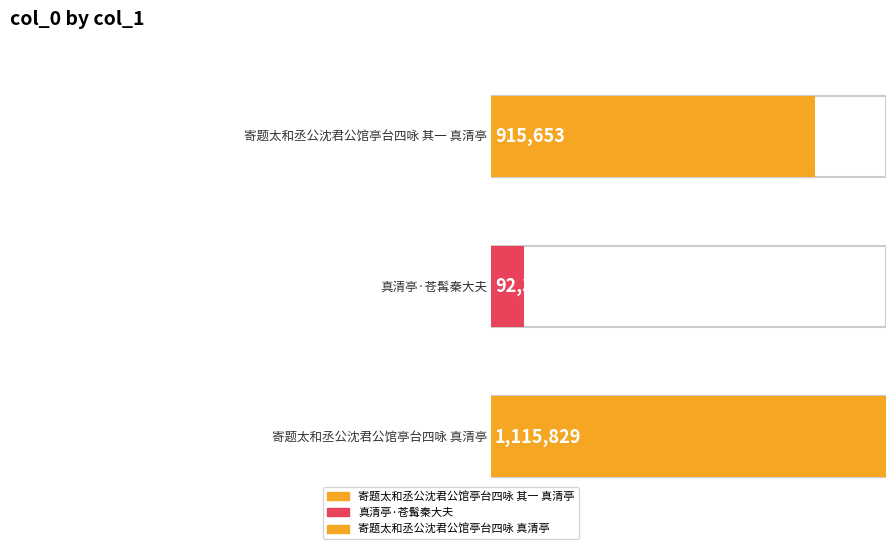

How many values are below 915653?

1